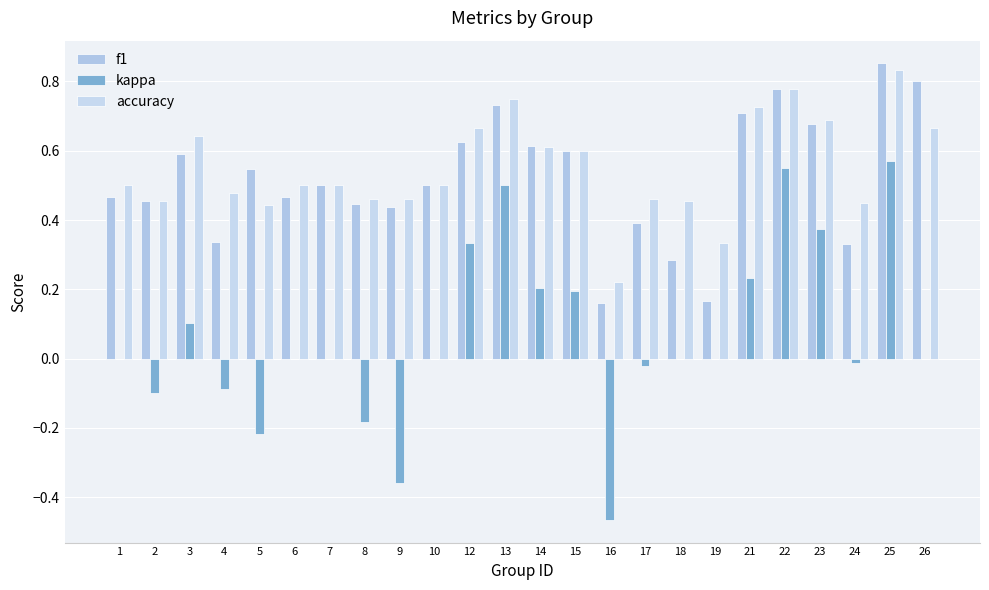

How many distinct data groups are displayed?

3